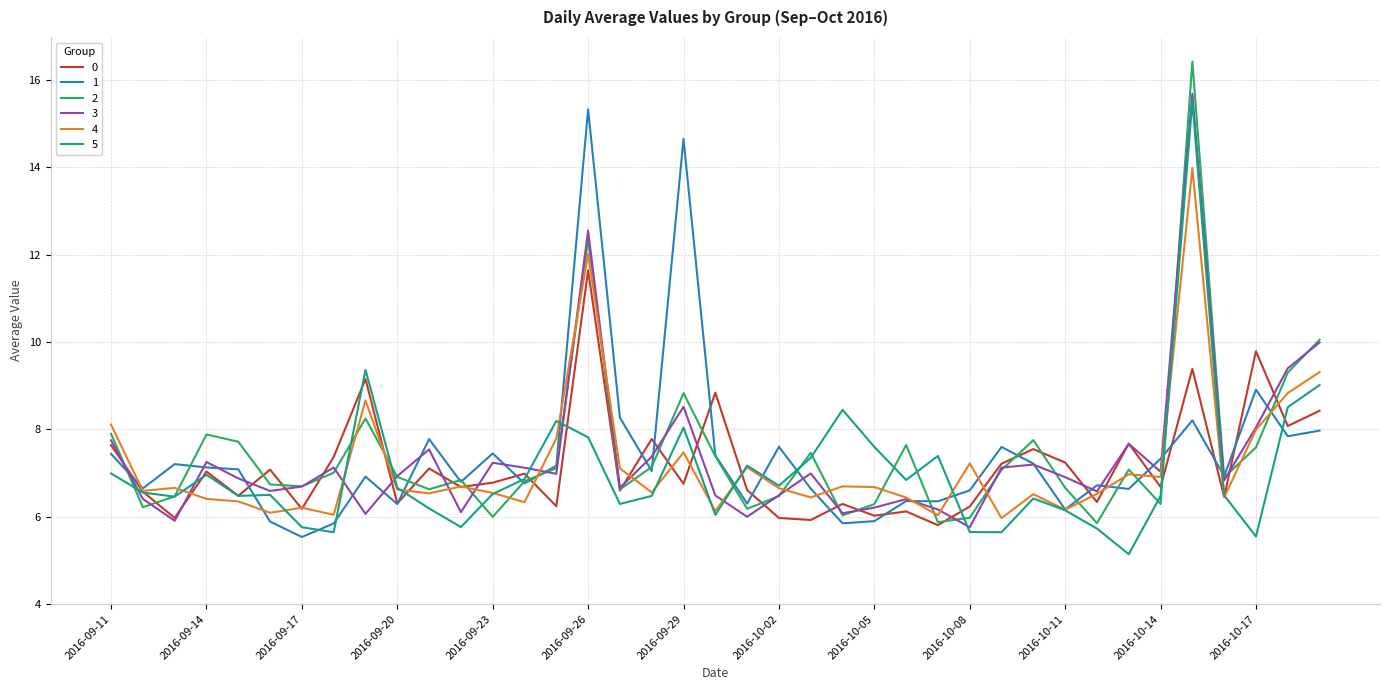

What is the minimum value shown in the chart?

5.1